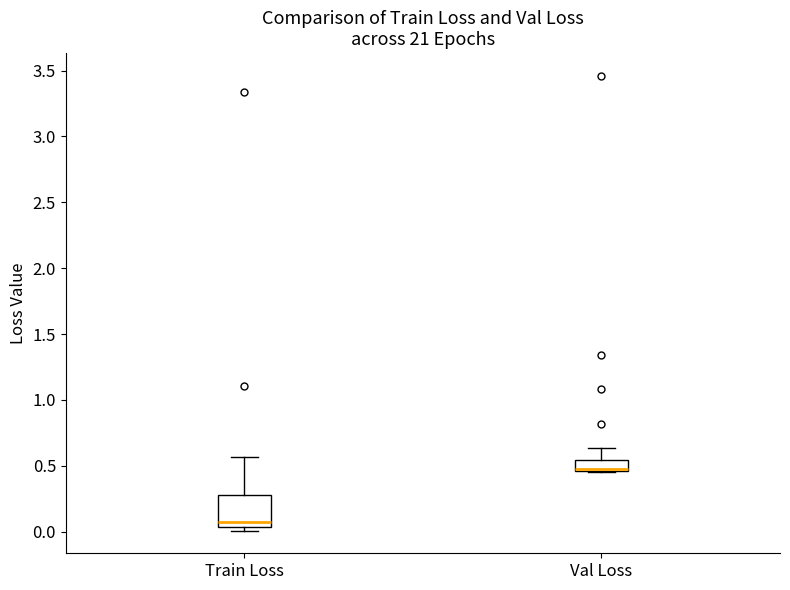

Which box is the tallest, from its lower edge to its upper edge?

Train Loss